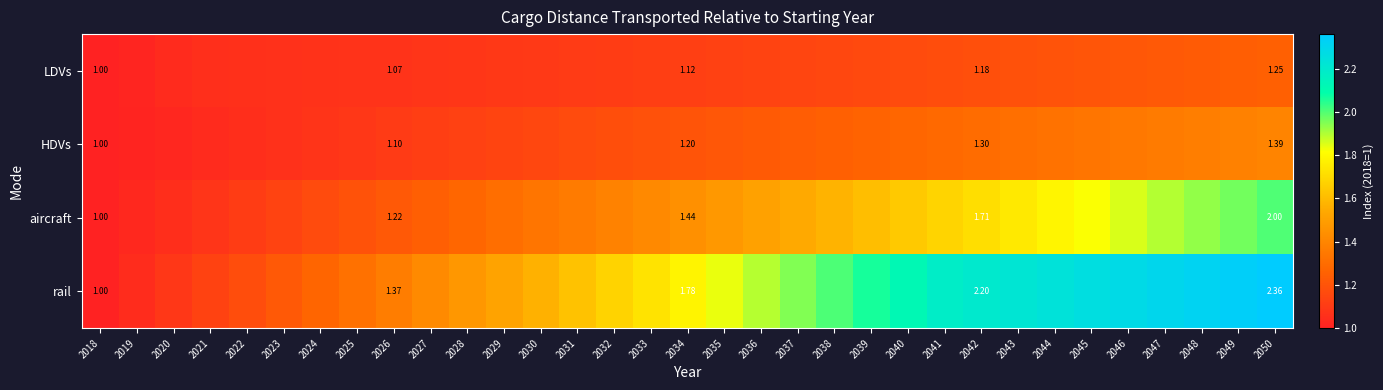

At which category does the chart reach its peak across all series?

2050